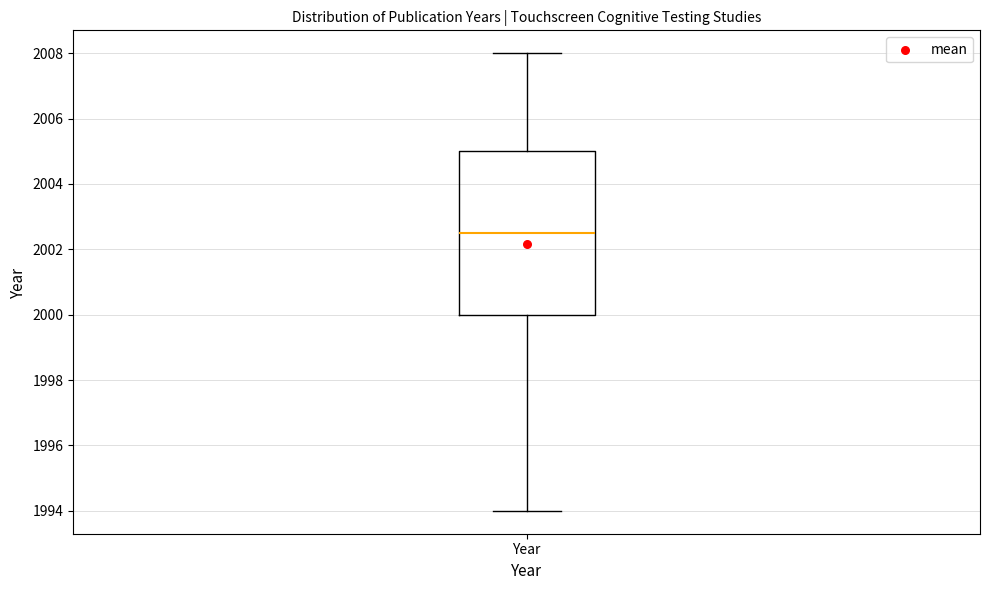

Transcribe this box plot: give where the median line is, the range the box spans, and where the two whiskers end, as read against the y-axis. The values are not printed on the chart, so give them approximately, as read against the axis.

median 2002.6, box 2000.0 to 2005.0, whiskers 1994.0 to 2008.0